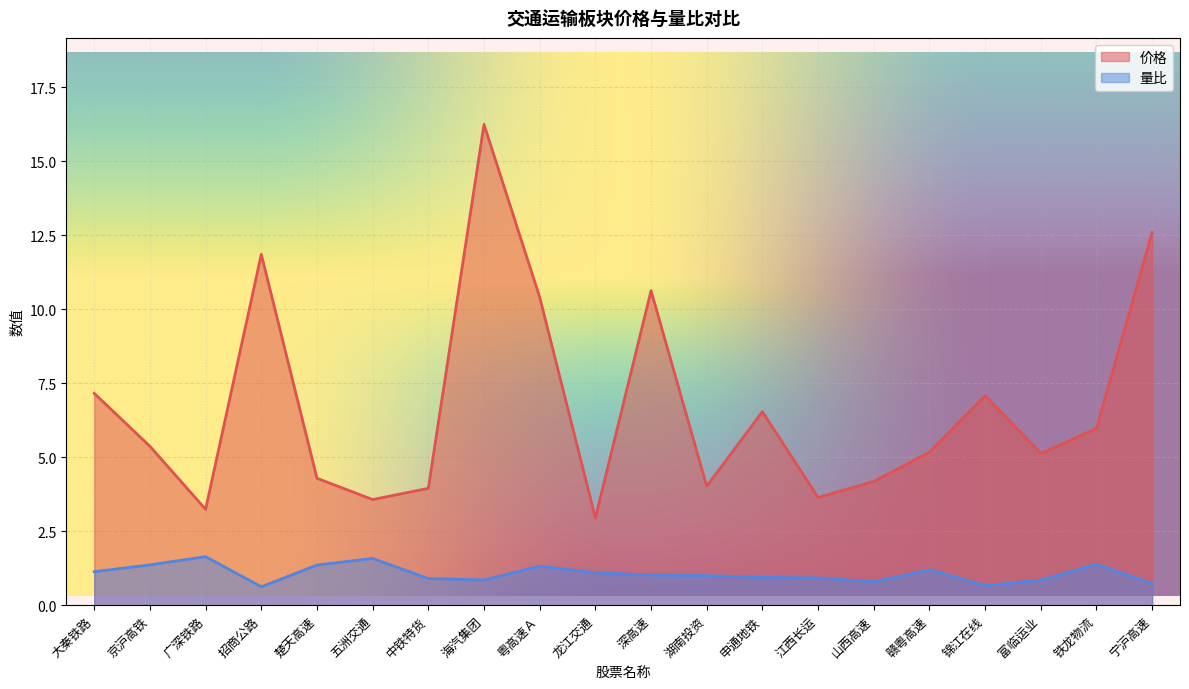

What position from the right is 招商公路?

17